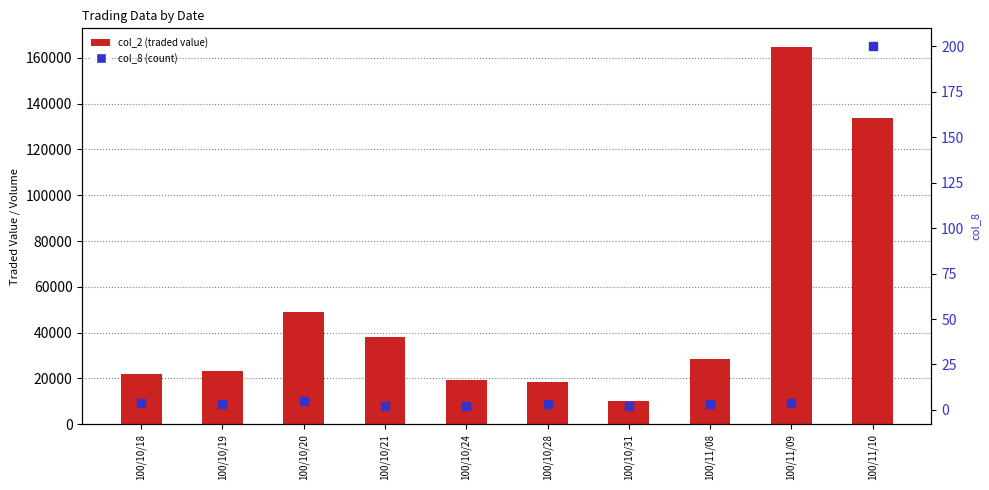

Which series reaches the minimum Y coordinate?

col_8 (count)